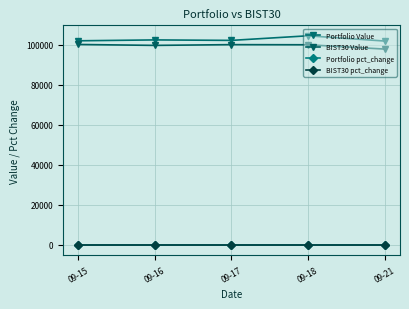

Rank the series at 09-16 from lowest to highest value.

BIST30 pct_change, Portfolio pct_change, BIST30 Value, Portfolio Value